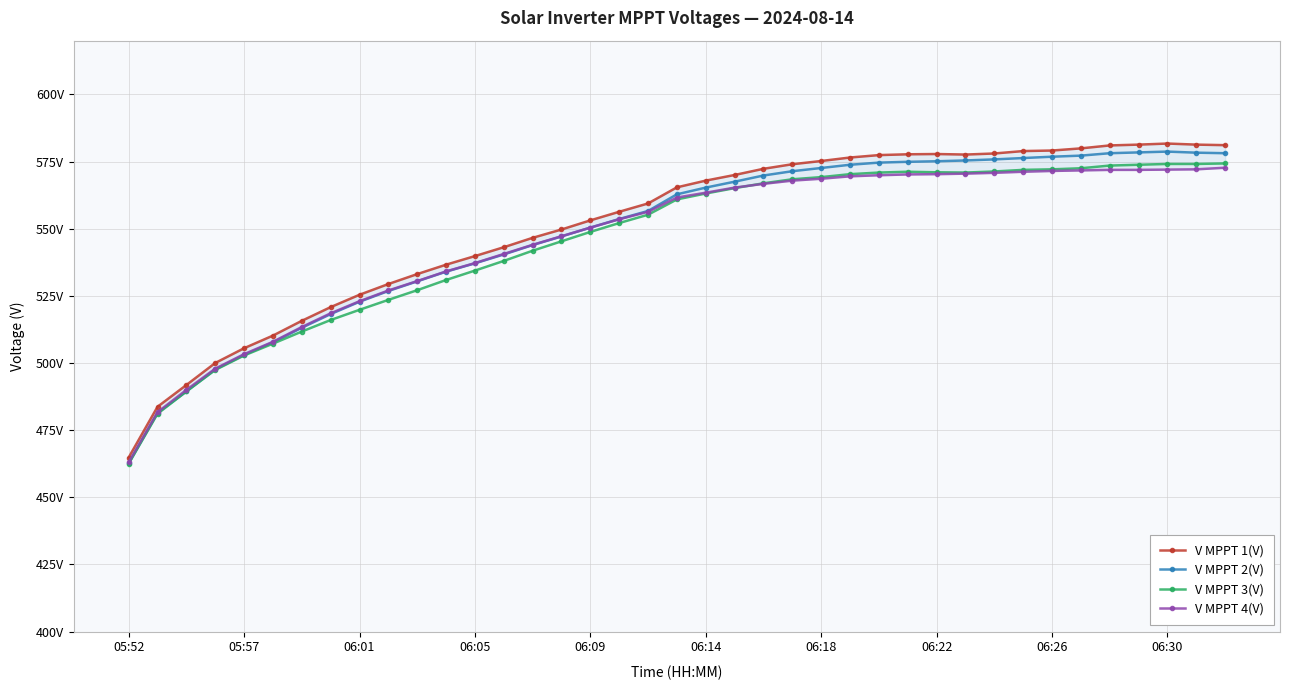

True or false: V MPPT 2(V) and V MPPT 4(V) cross at least once.

False